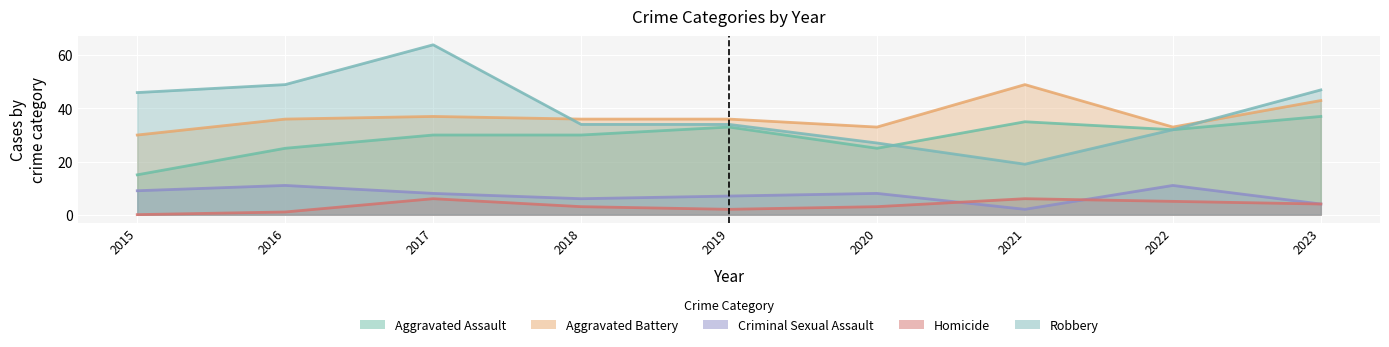

What is the difference between the maximum and minimum values in the Robbery series?

45